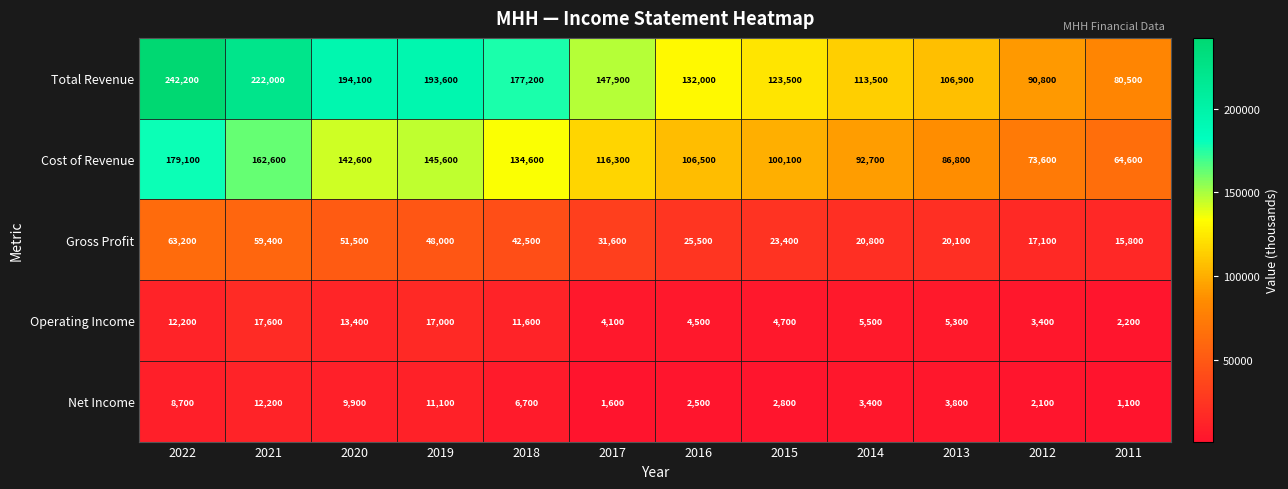

List the labels in order of Gross Profit value, largest first.

2022, 2021, 2020, 2019, 2018, 2017, 2016, 2015, 2014, 2013, 2012, 2011